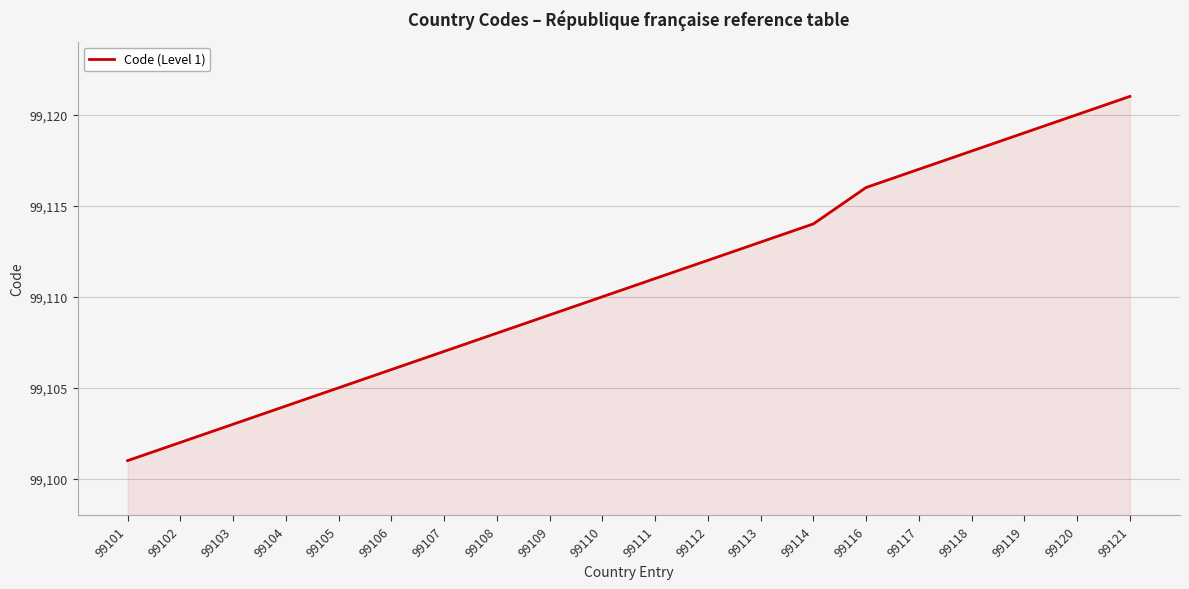

What is the difference between the maximum and minimum values?

20